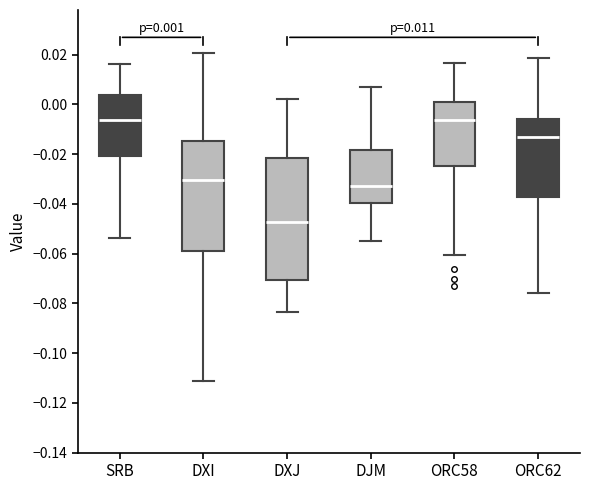

Which box is the tallest, from its lower edge to its upper edge?

DXJ